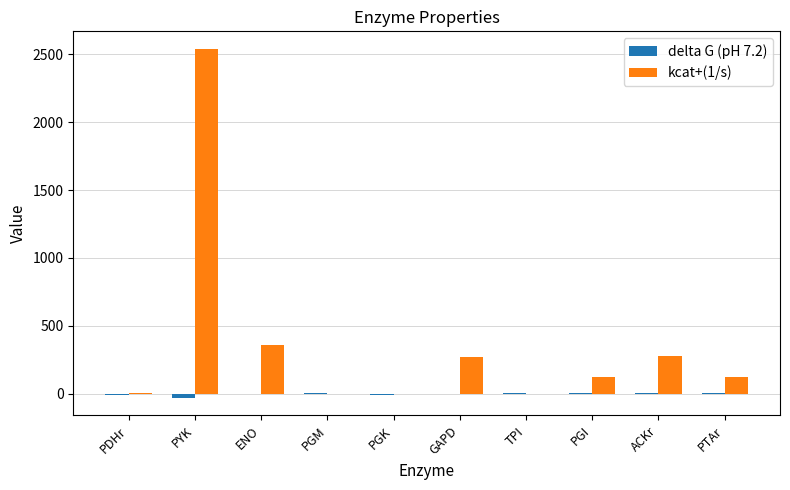

Which category has the highest value in the kcat+(1/s) series?

PYK